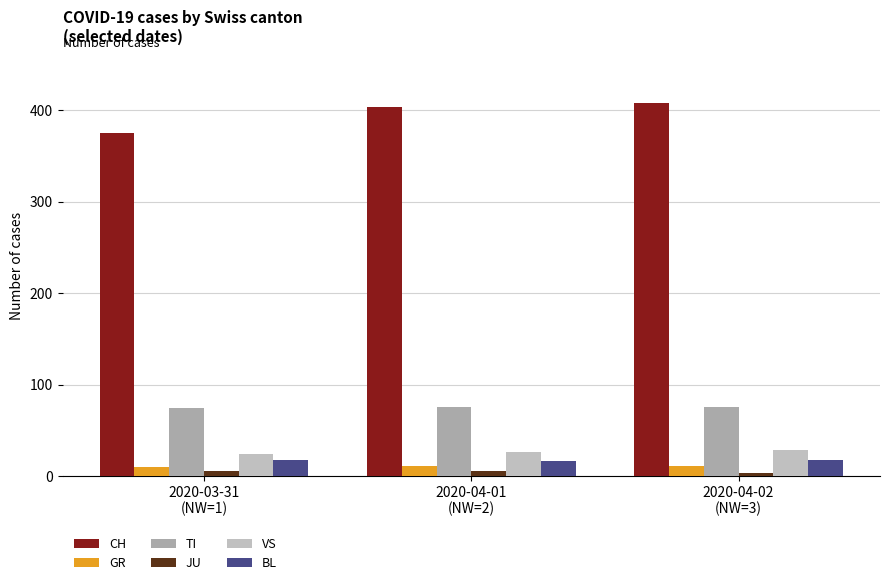

At which label is TI closest to 75?

2020-04-02
(NW=3)